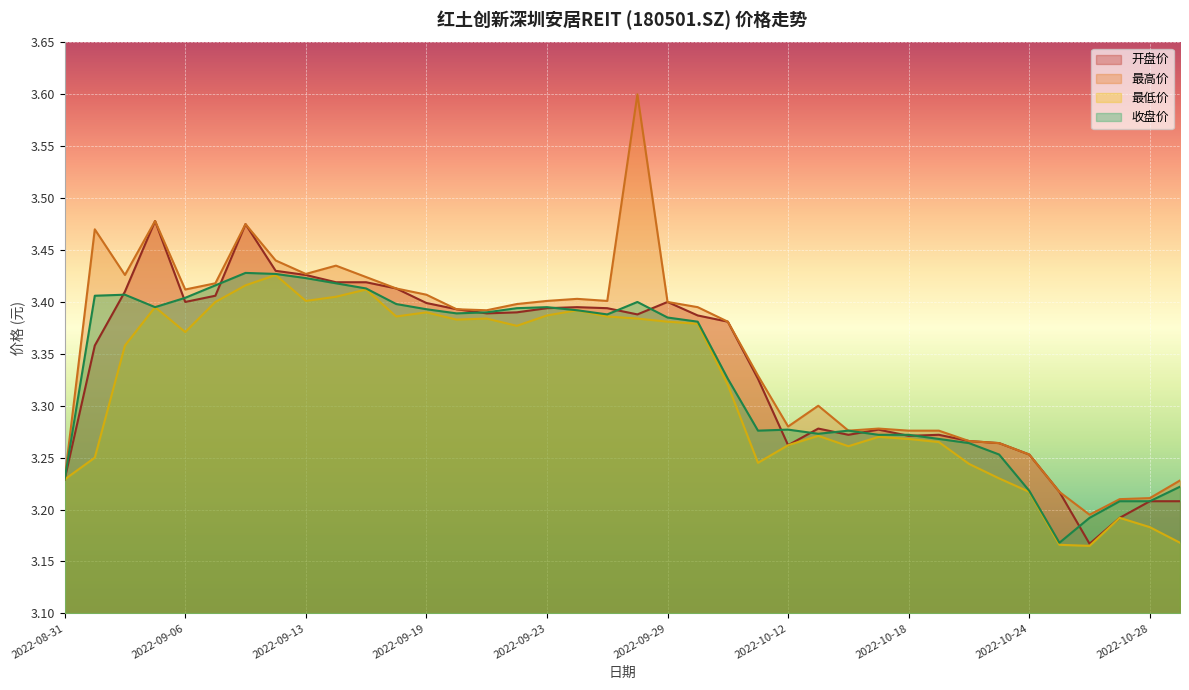

What is the label of the 17th point from the left?

2022-09-23